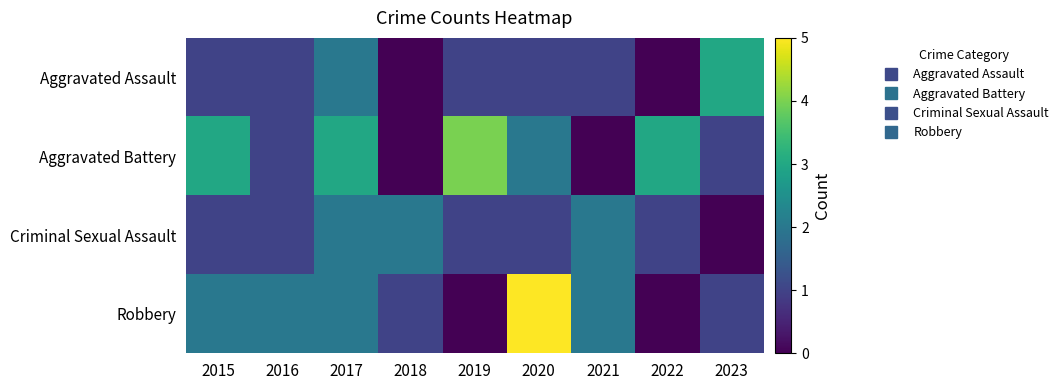

Reading left to right, what are all the values shown in this chart?

Aggravated Assault: 2015=1	2016=1	2017=2	2018=0	2019=1	2020=1	2021=1	2022=0	2023=3
Aggravated Battery: 2015=3	2016=1	2017=3	2018=0	2019=4	2020=2	2021=0	2022=3	2023=1
Criminal Sexual Assault: 2015=1	2016=1	2017=2	2018=2	2019=1	2020=1	2021=2	2022=1	2023=0
Robbery: 2015=2	2016=2	2017=2	2018=1	2019=0	2020=5	2021=2	2022=0	2023=1